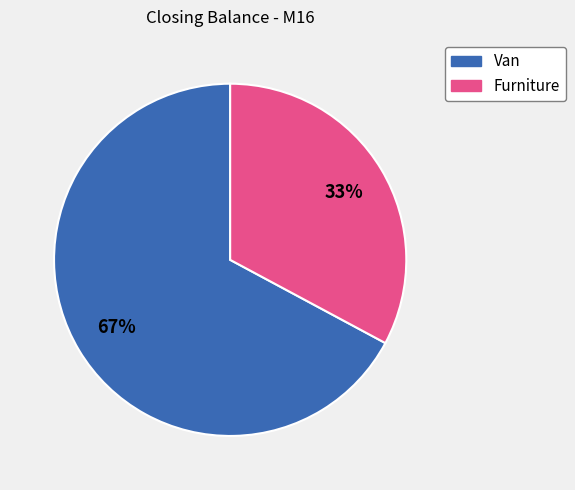

Which category accounts for the majority?

Van